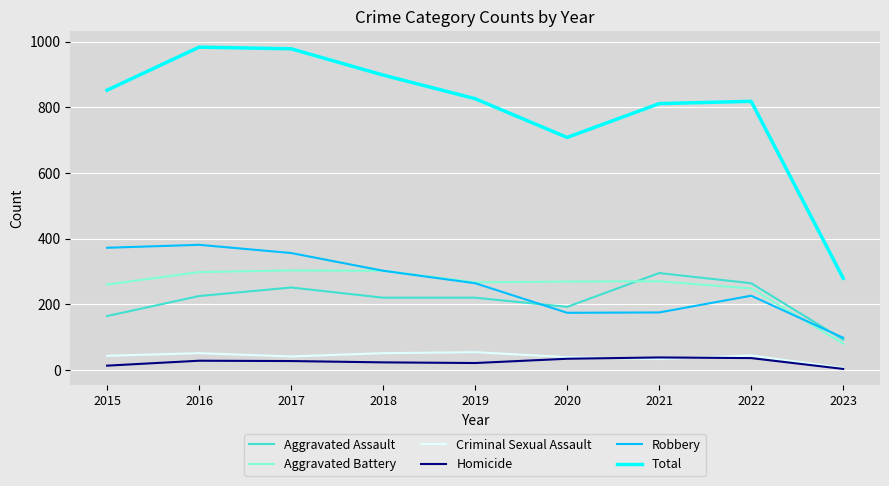

True or false: Criminal Sexual Assault and Aggravated Battery cross at least once.

False